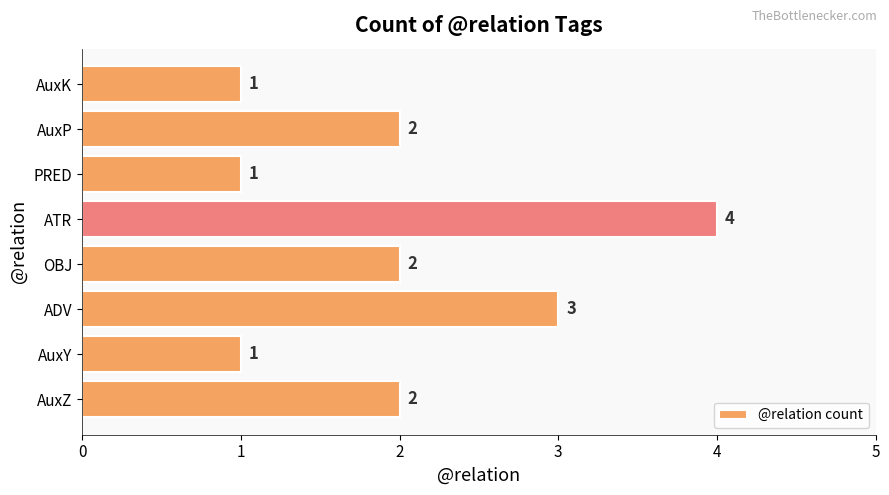

How many values are between 1 and 3?

7